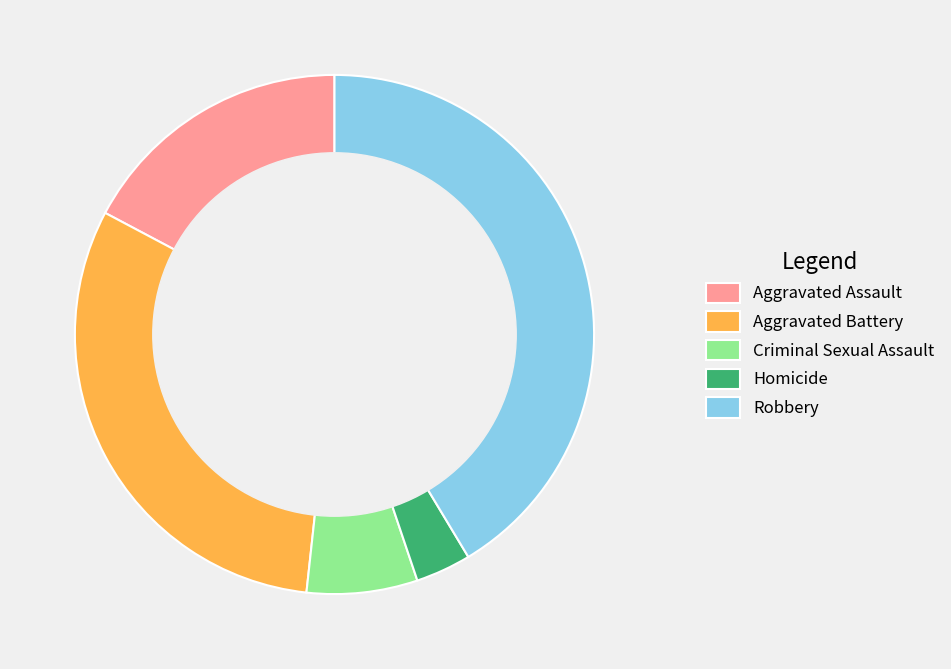

Rank the categories by value from highest to lowest.

Robbery, Aggravated Battery, Aggravated Assault, Criminal Sexual Assault, Homicide